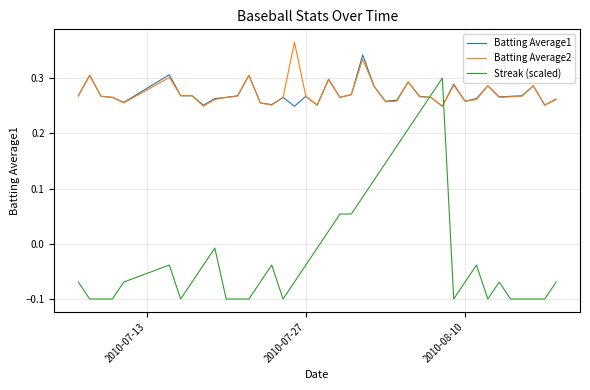

True or false: Streak (scaled) and Batting Average1 cross at least once.

True